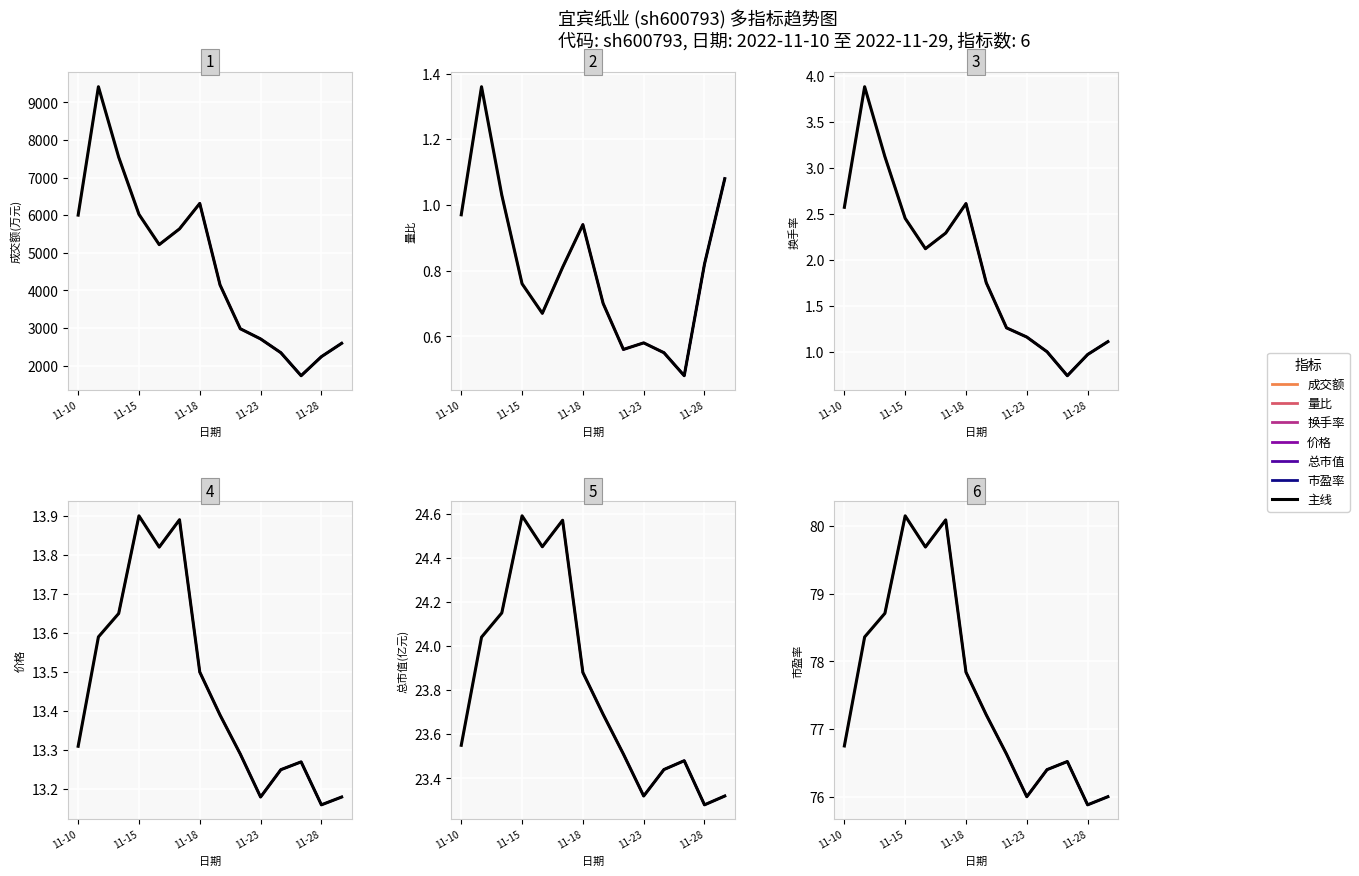

How many lines are shown in the chart?

6